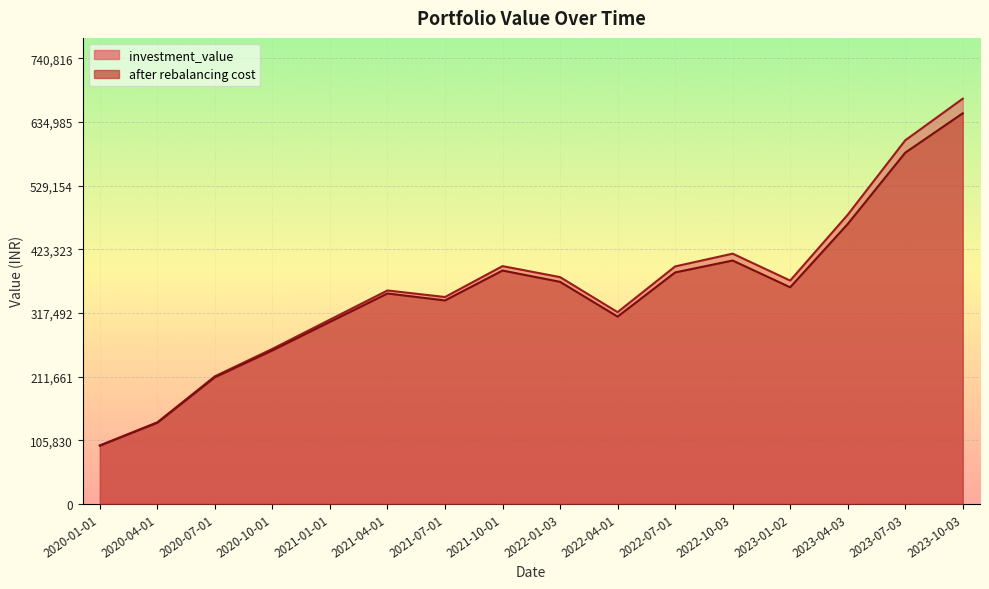

The value of after rebalancing cost at 2022-07-01 is 384723.5. True or false?

True